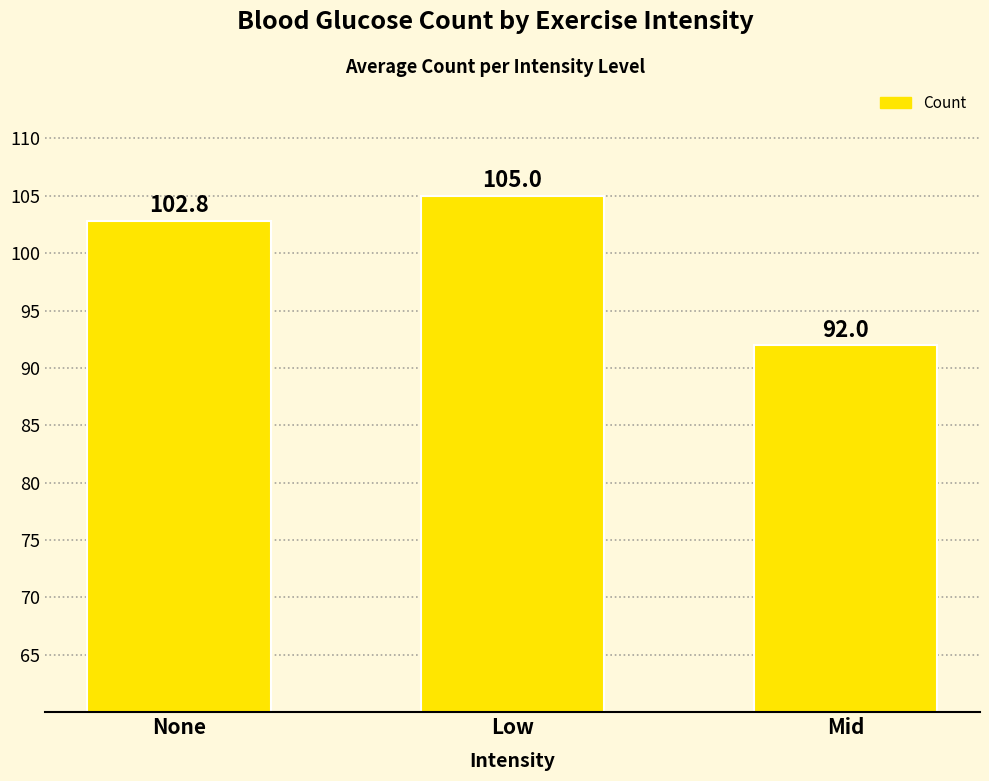

Reading left to right, transcribe all the data shown in this chart.

None=102.8	Low=105.0	Mid=92.0